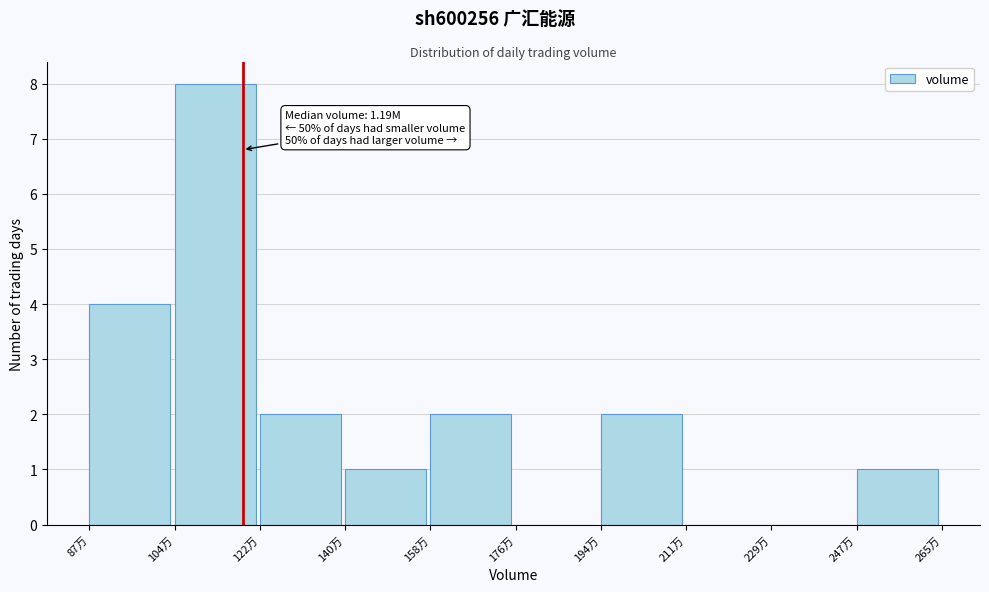

Reading left to right, list all the values displayed in this chart.

87万=4	104万=8	122万=2	140万=1	158万=2	176万=0	194万=2	211万=0	229万=0	247万=1